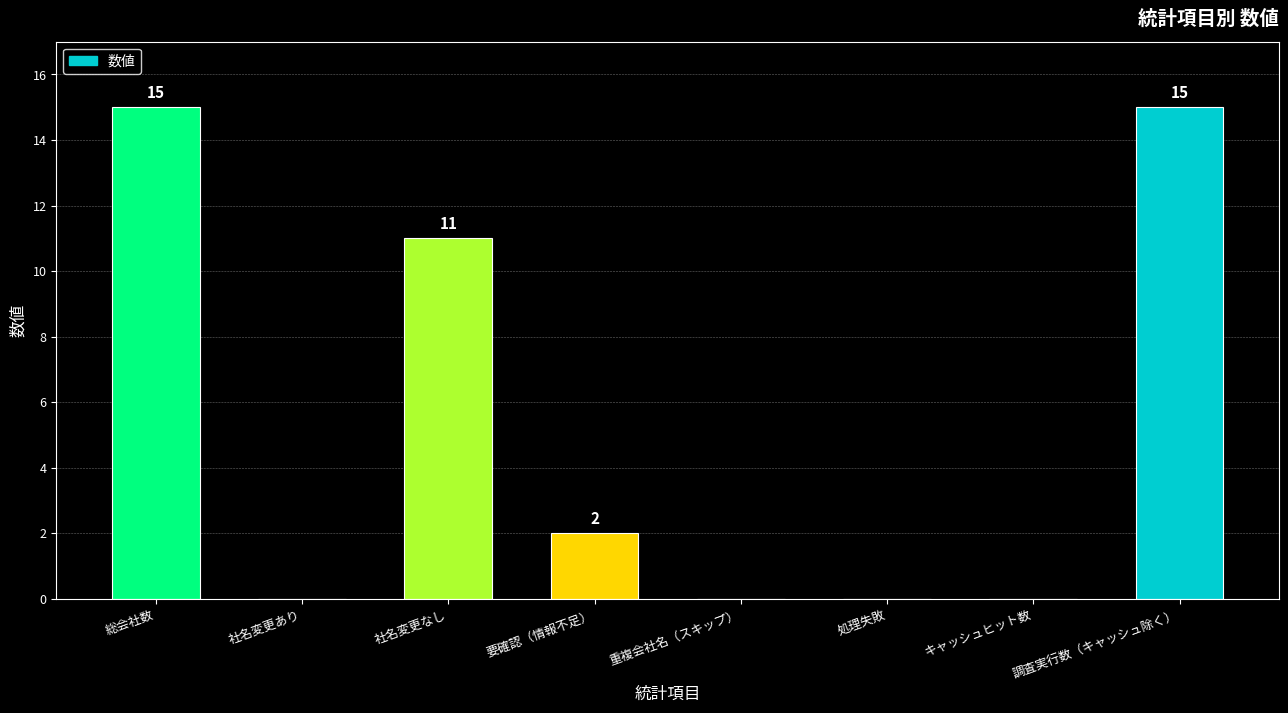

How many categories are shown in the chart?

8